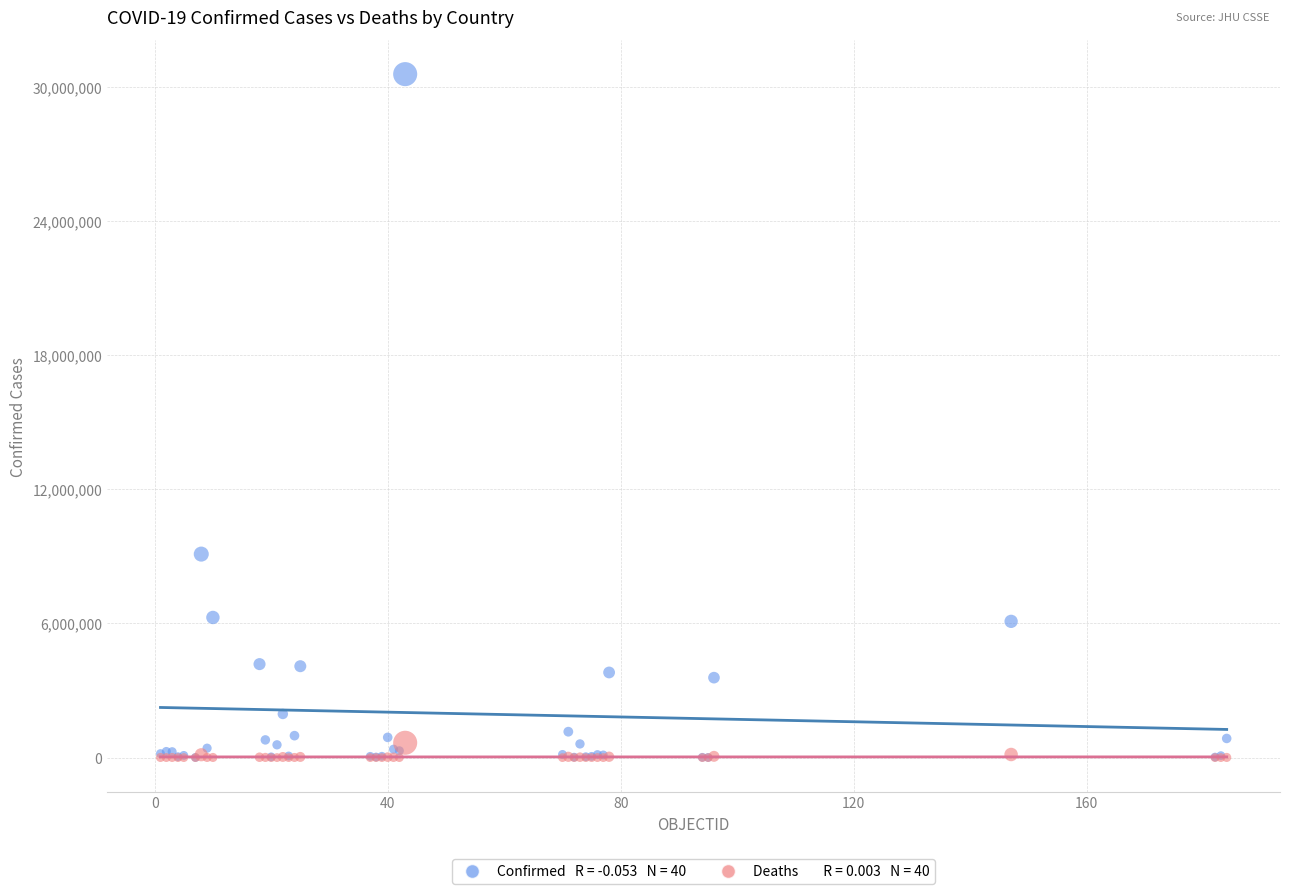

Across all series, what Y value is closest to 15282278?

9101319